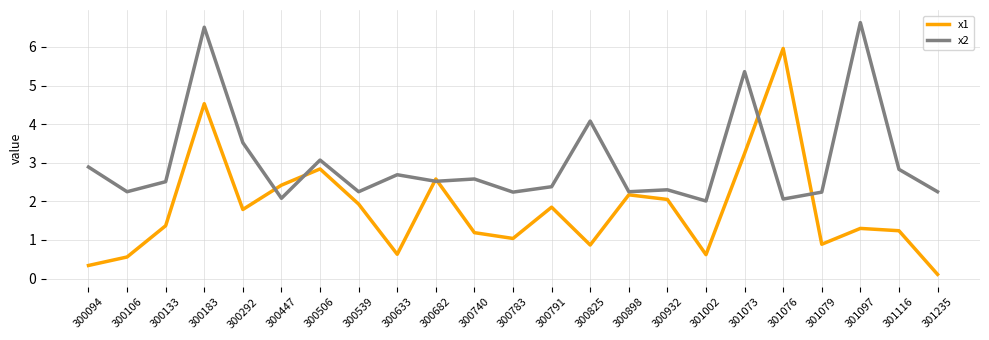

Is the value of x2 at 300183 greater than the value of x1 at 300740?

Yes